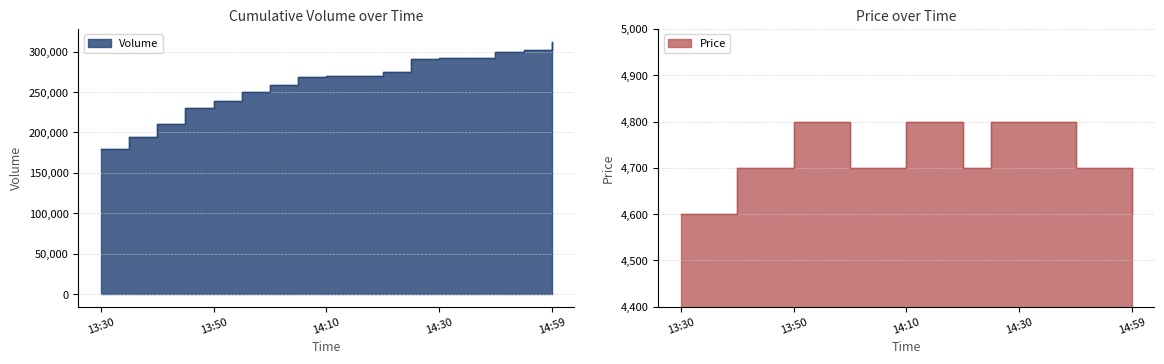

What position from the right is 2021-10-06 13:55:00?

12